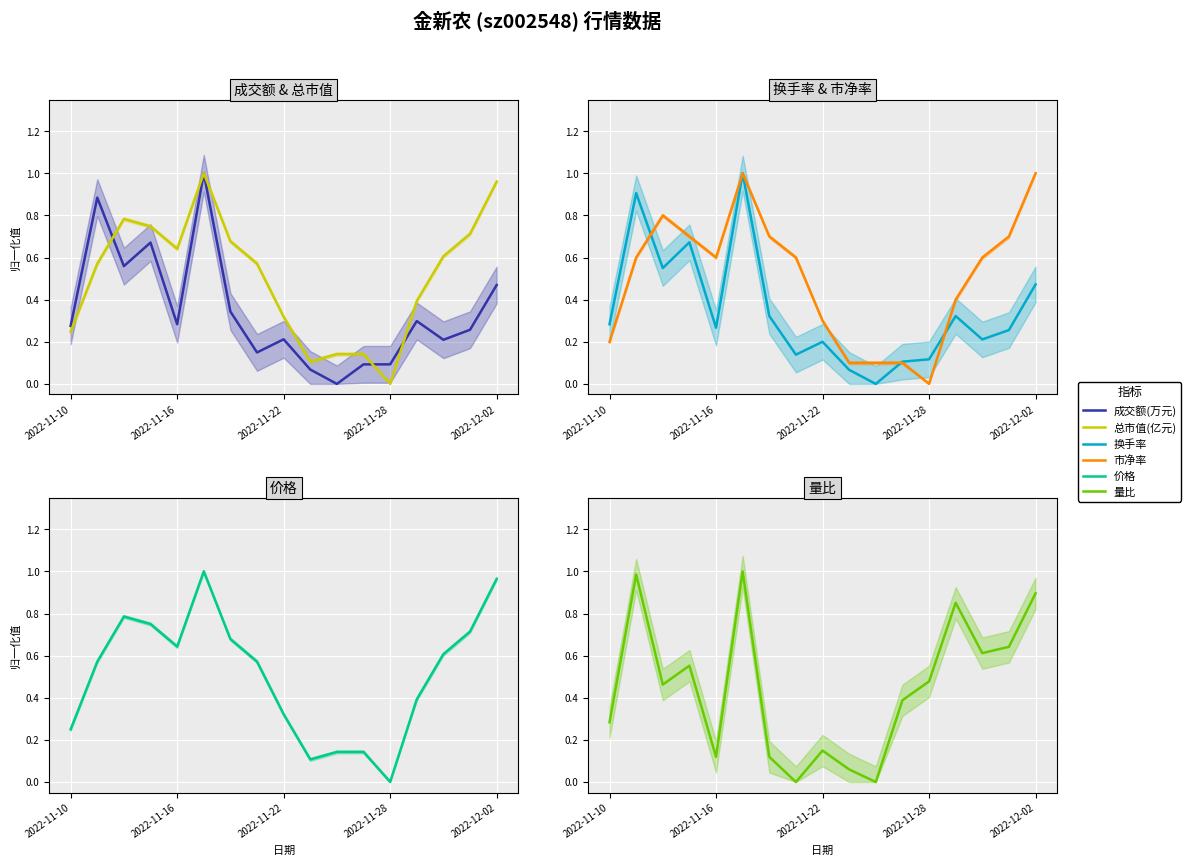

Count the number of categories in the chart.

17